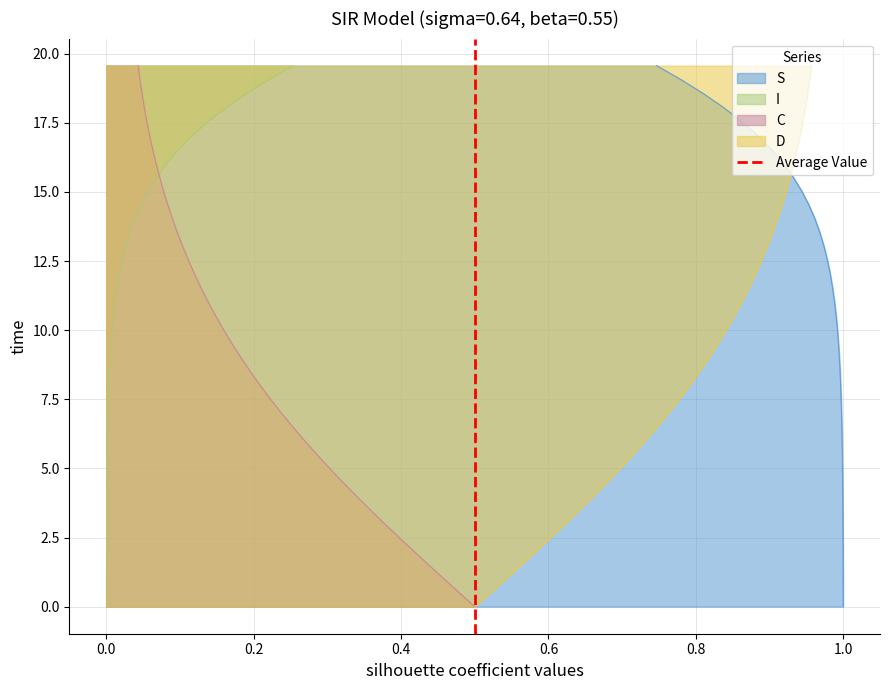

Is it true that the value at 0.0 is 1?

False